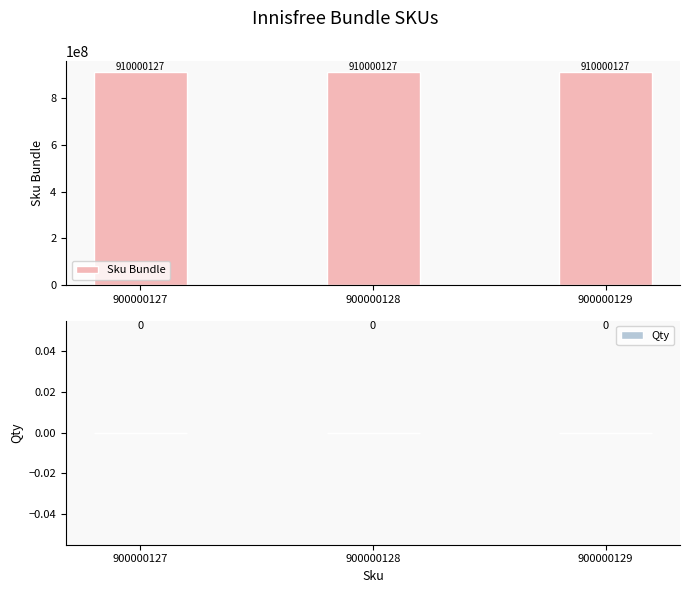

Is it true that Sku Bundle equals 910000127 at 900000127?

True